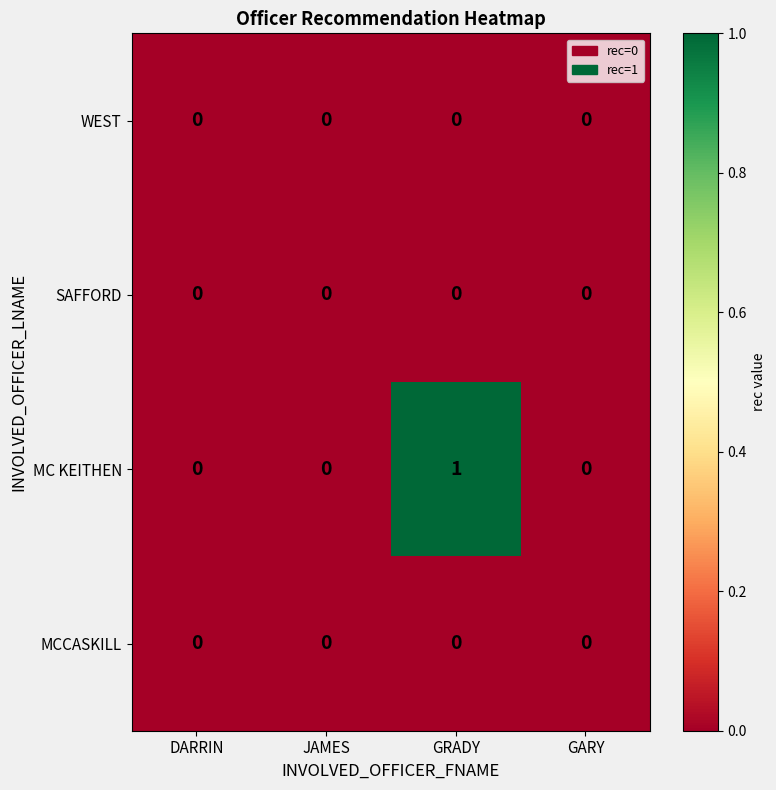

How many distinct data groups are displayed?

4